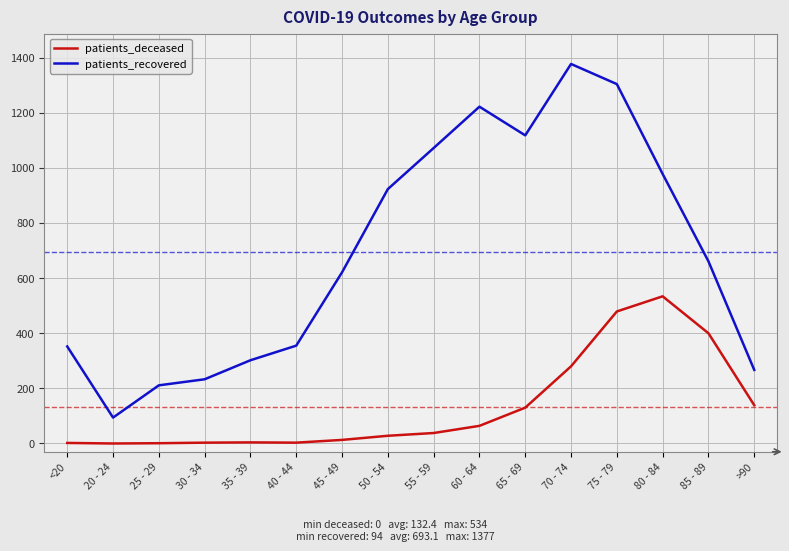

What are all the series names shown in the legend?

patients_deceased, patients_recovered